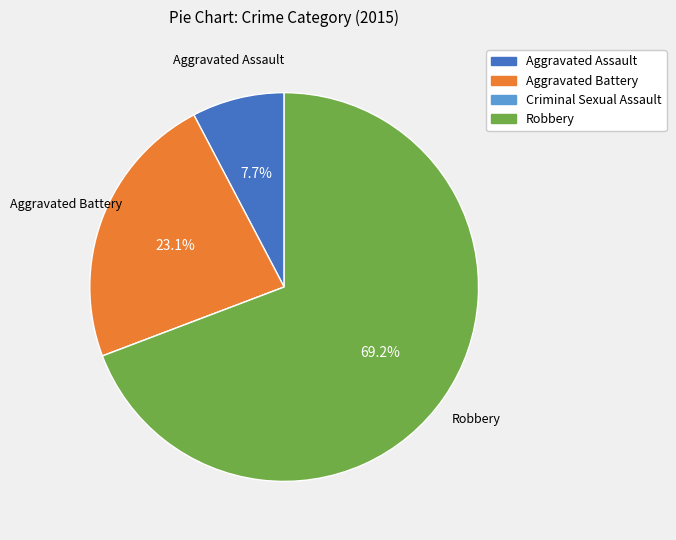

Which slice is the largest?

Robbery